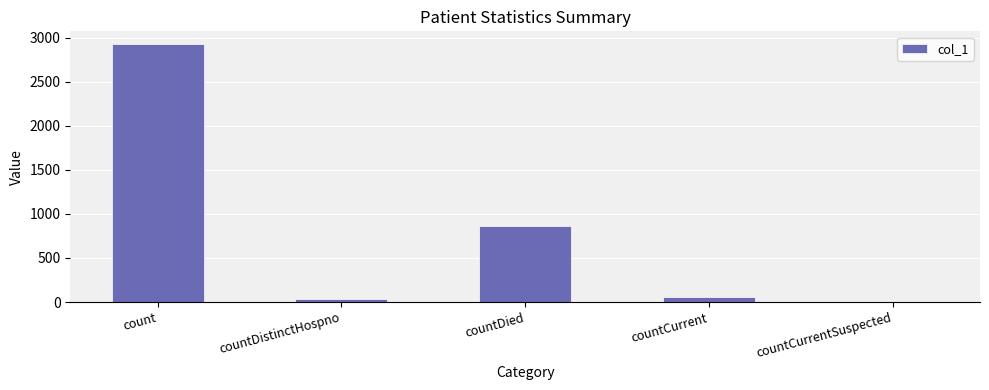

At which label does the data first exceed 53?

count